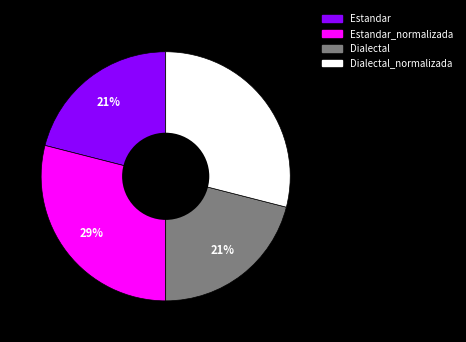

The Dialectal slice represents 9% of the pie. True or false?

False